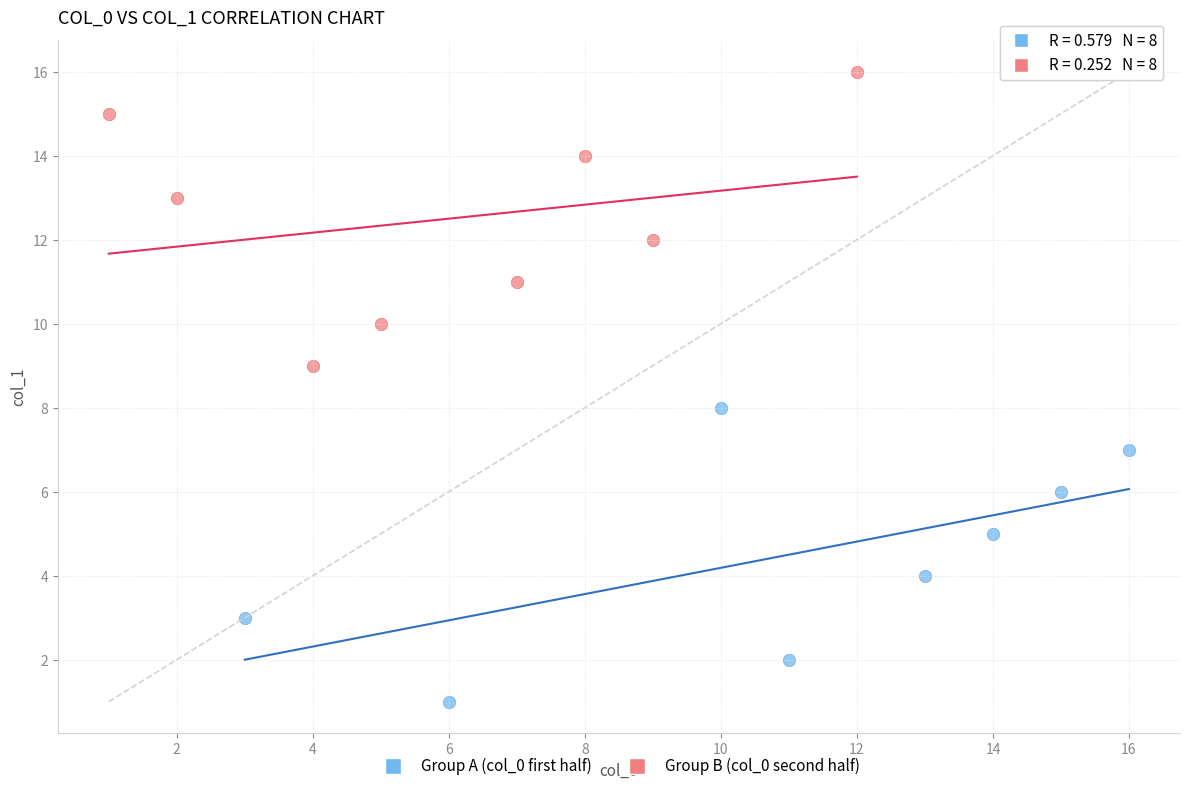

Which series contains the lowest Y value?

Group A (col_0 first half)